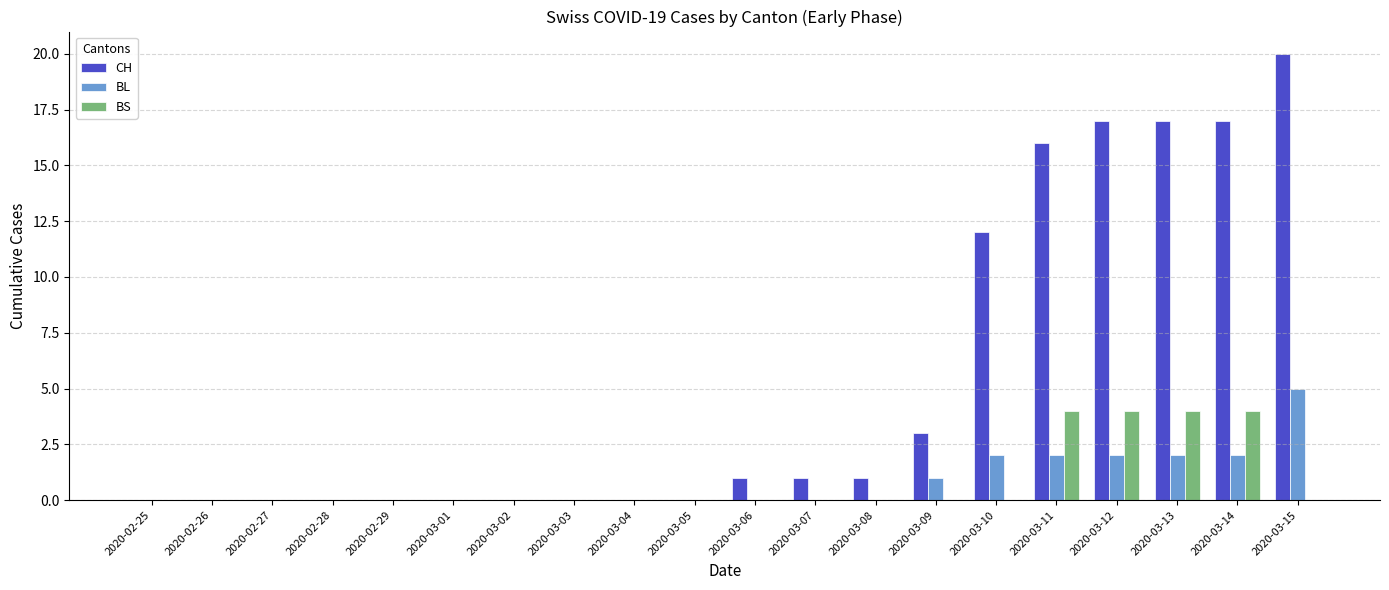

Reading left to right, extract all data points from this chart.

CH: 0	0	0	0	0	0	0	0	0	0	1	1	1	3	12	16	17	17	17	20
BL: 0	0	0	0	0	0	0	0	0	0	0	0	0	1	2	2	2	2	2	5
BS: 0	0	0	0	0	0	0	0	0	0	0	0	0	0	0	4	4	4	4	0